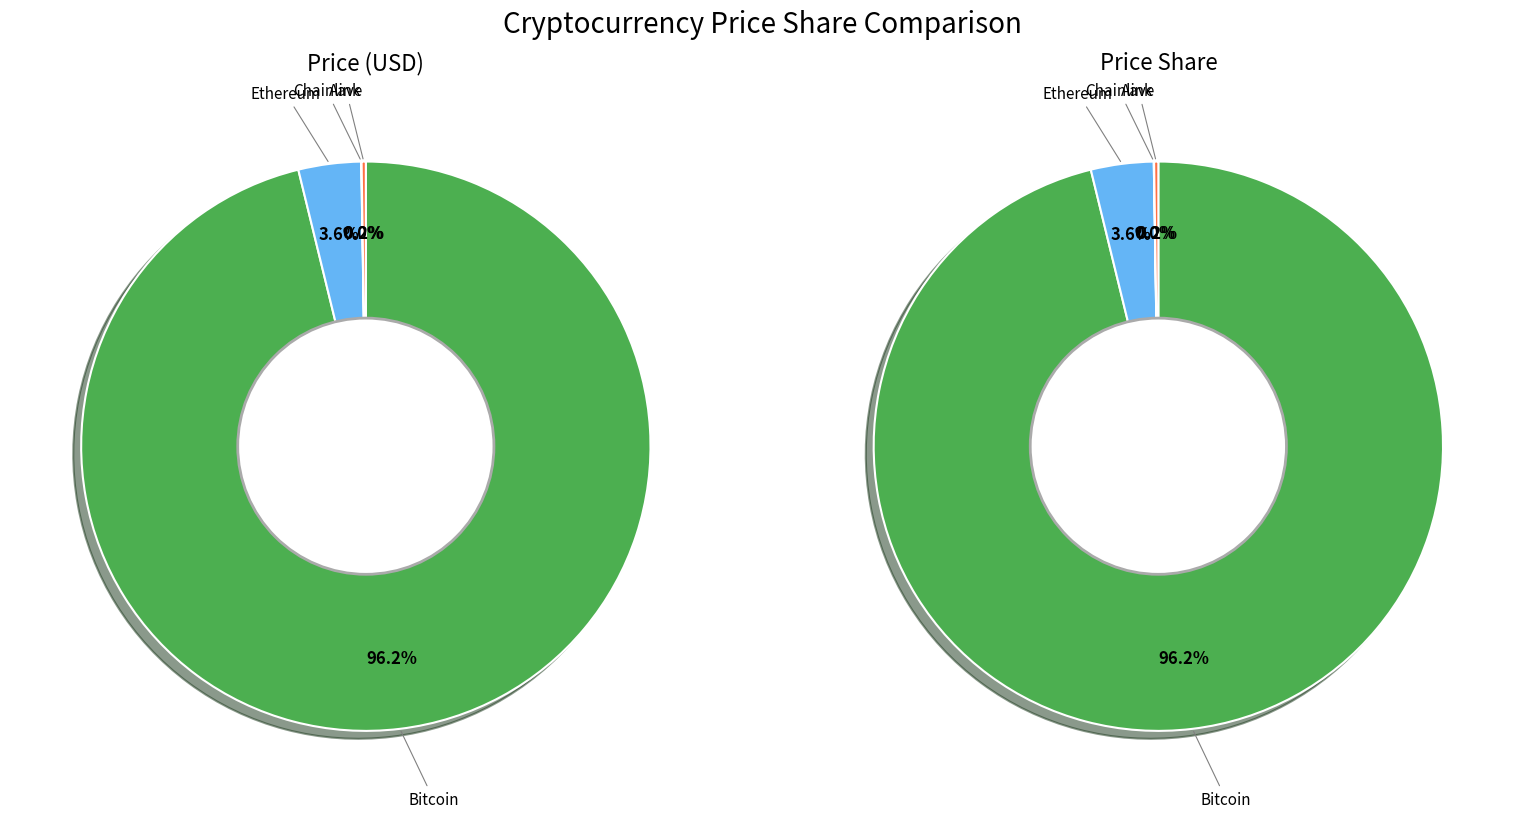

Approximately how many times larger is the value at Chainlink compared to Aave?

0.1